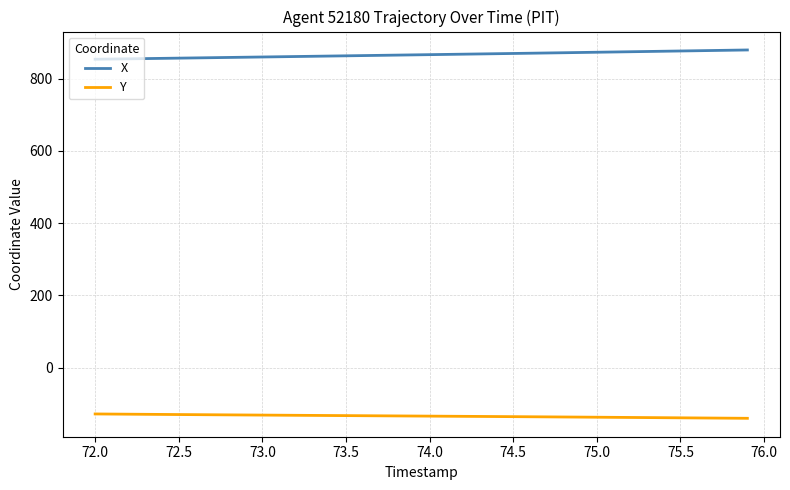

True or false: X and Y cross at least once.

False